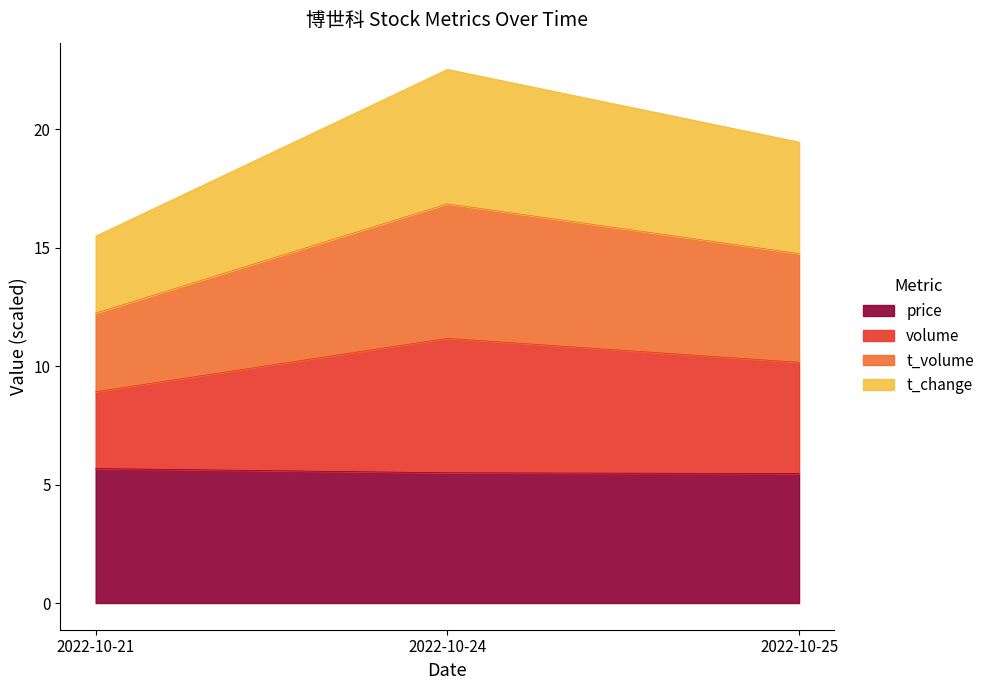

How many lines are shown in the chart?

4